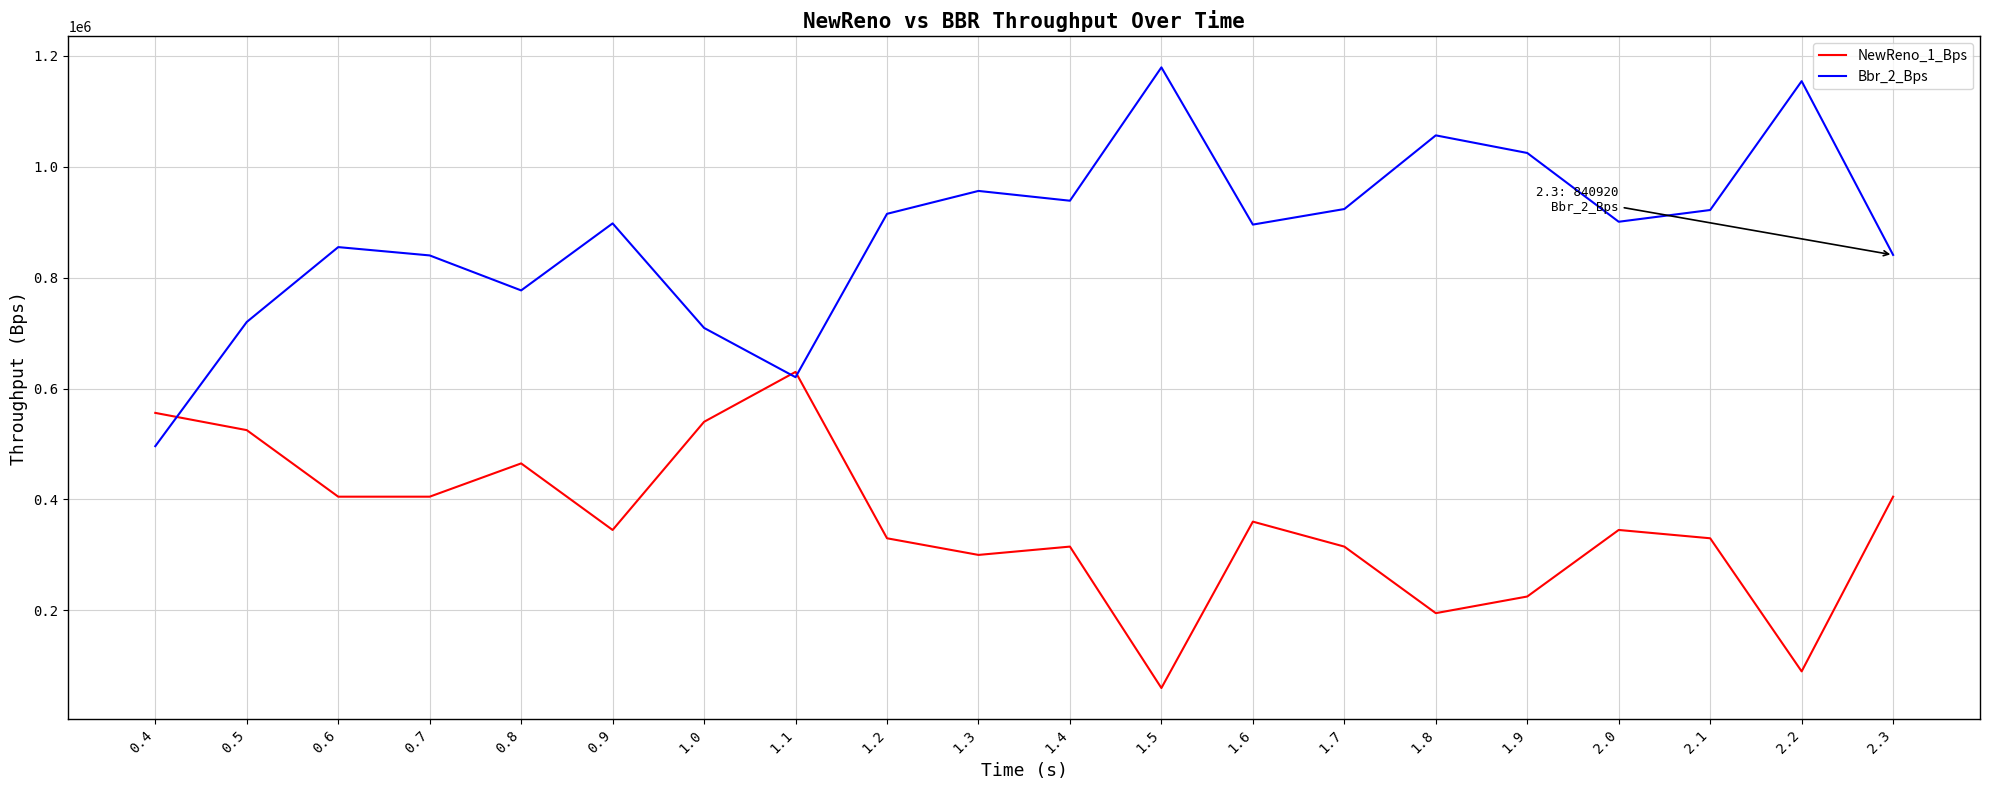

What position from the right is 1.8?

6